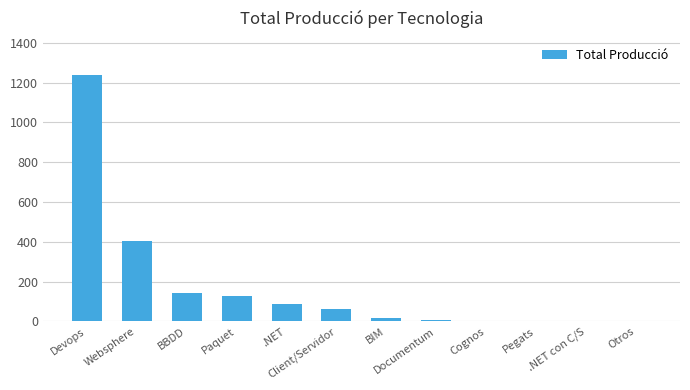

What is the sum of all values?

2101